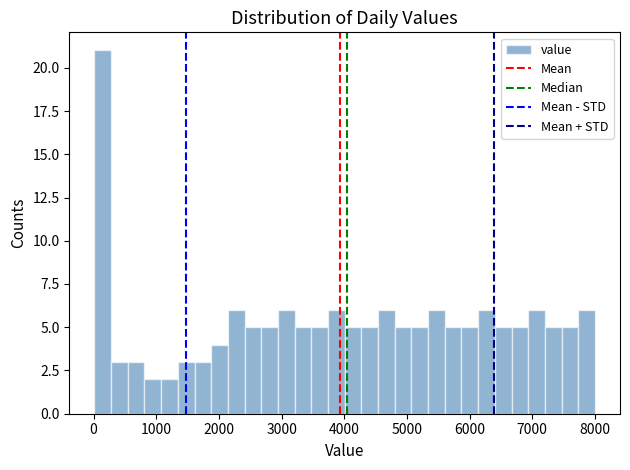

Read against the x-axis, roughly where is the centre of the tallest bar?

100